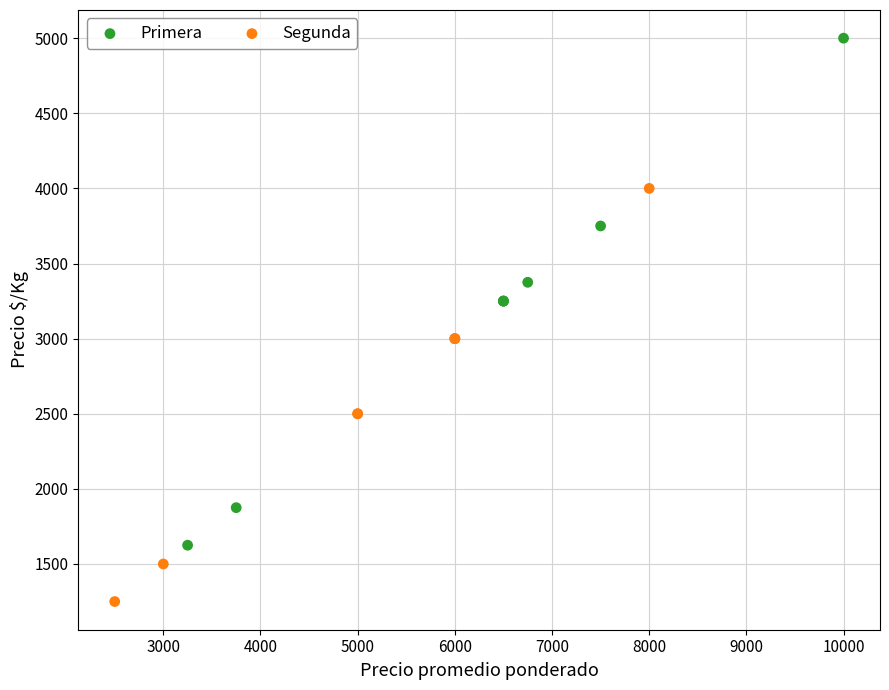

Which series contains the lowest Y value?

Segunda